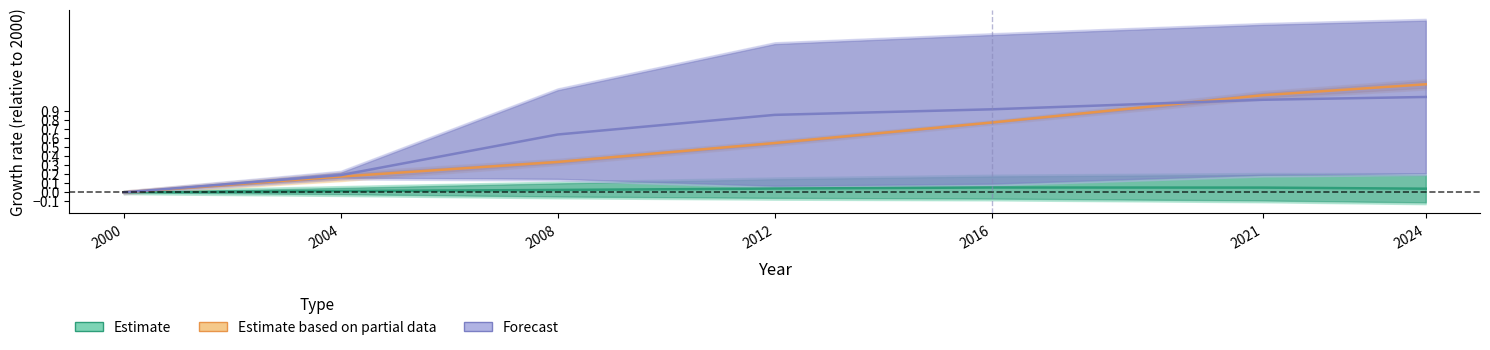

What is the total value across all series at 2016?

1.8